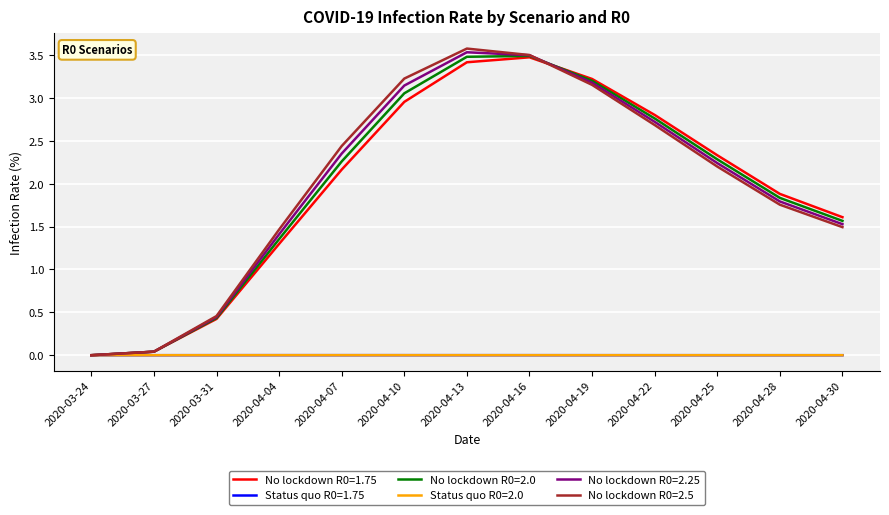

Is the value of Status quo R0=2.0 at 2020-03-31 greater than the value of No lockdown R0=2.0 at 2020-04-30?

No